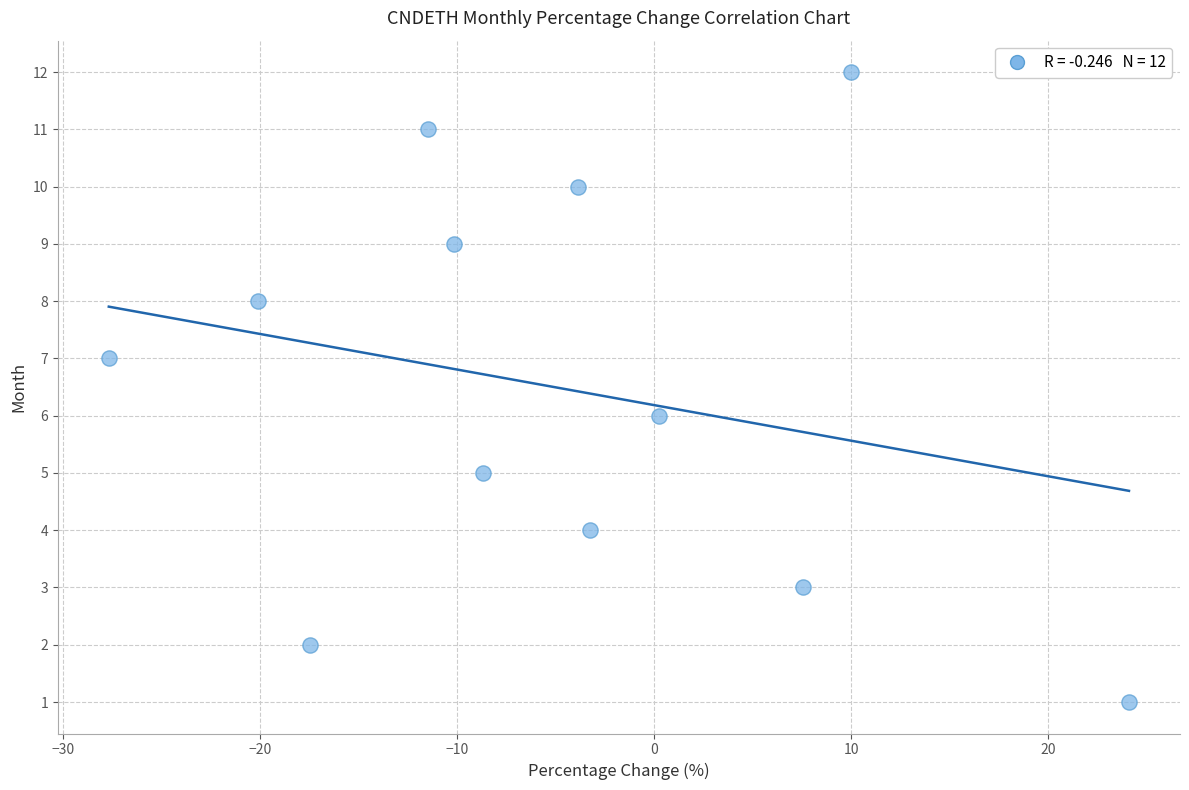

What is the range of Y values (max minus min)?

11